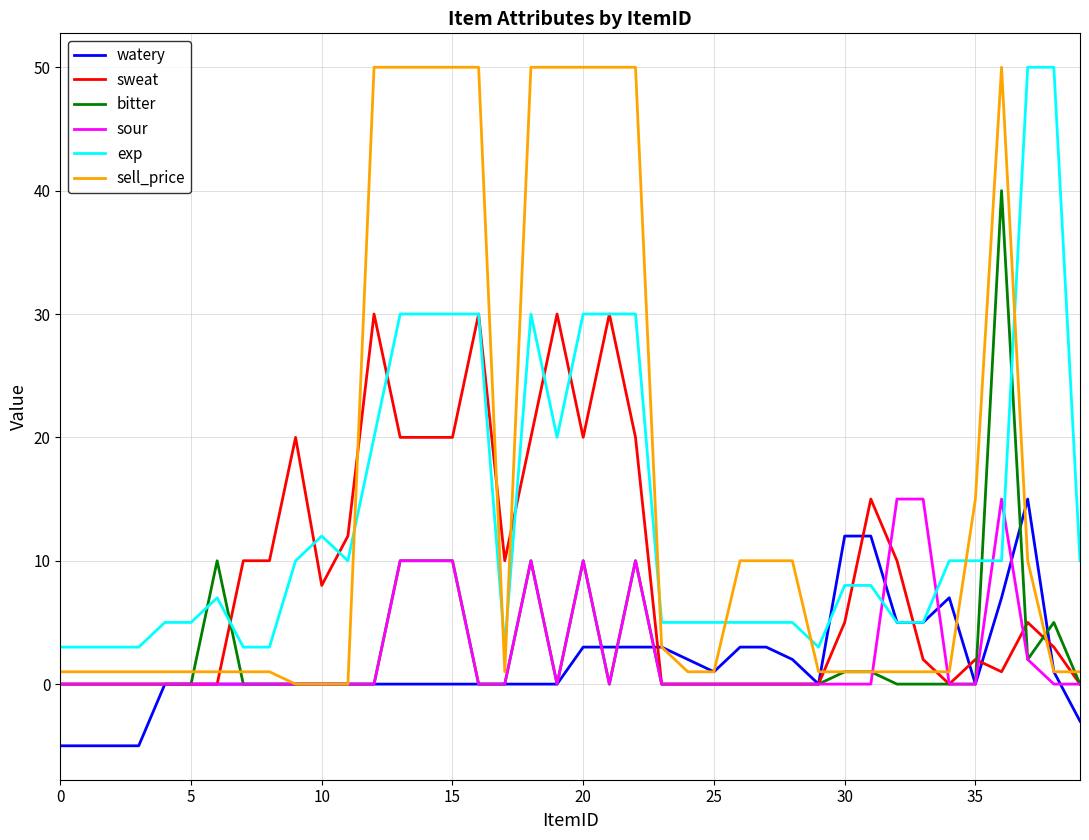

Which series has the widest spread of values?

sell_price